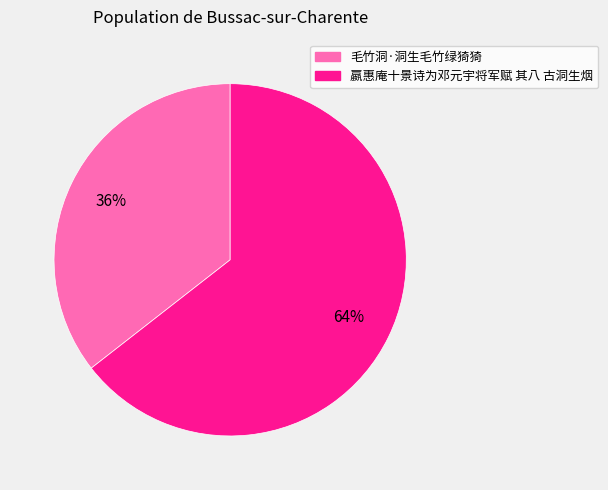

Between 嬴惠庵十景诗为邓元宇将军赋 其八 古洞生烟 and 毛竹洞·洞生毛竹绿猗猗, which is larger?

嬴惠庵十景诗为邓元宇将军赋 其八 古洞生烟